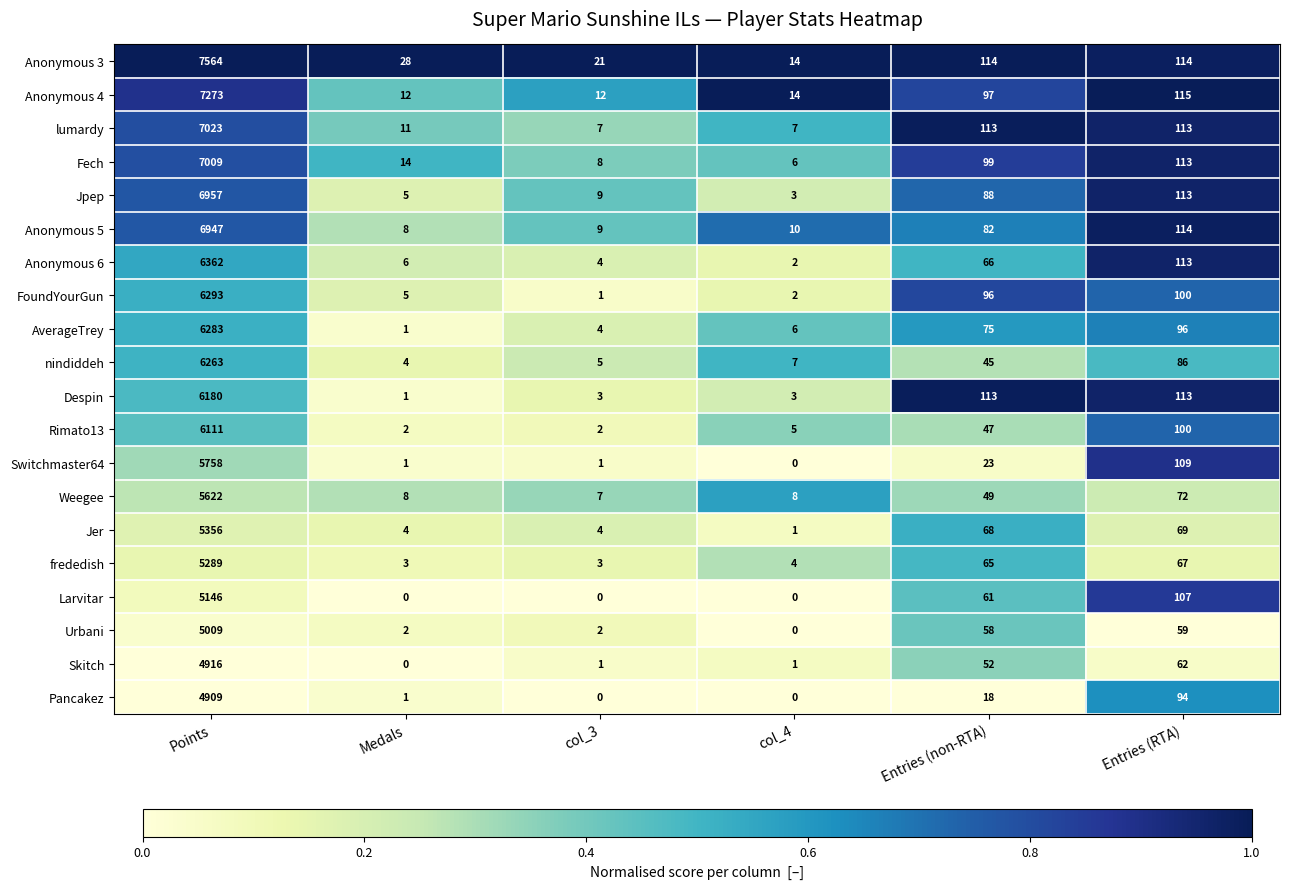

True or false: FoundYourGun has a value of 5 at Medals.

True